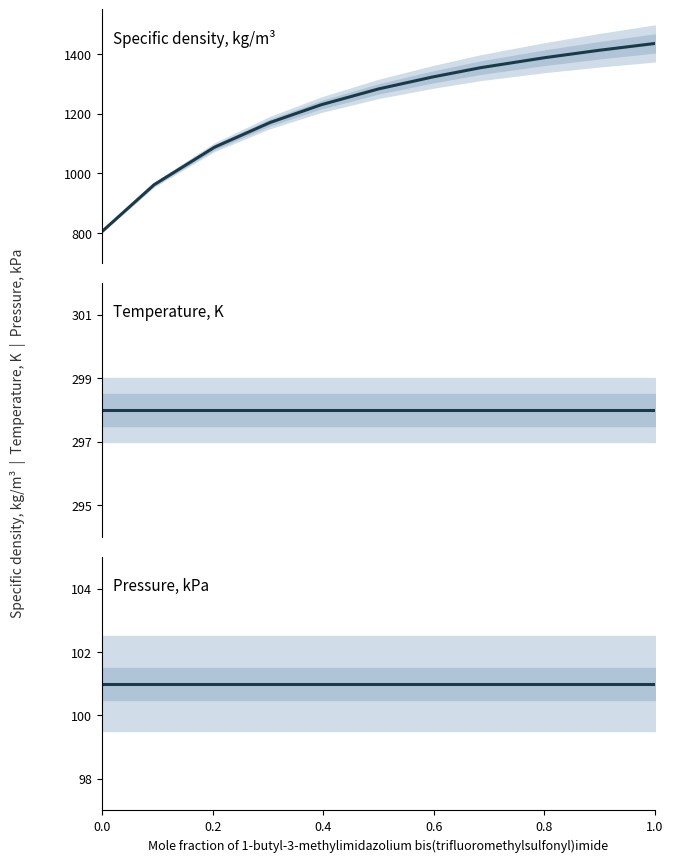

At 0.6, list the series in order from largest to smallest.

Specific density, kg/m³, Temperature, K, Pressure, kPa